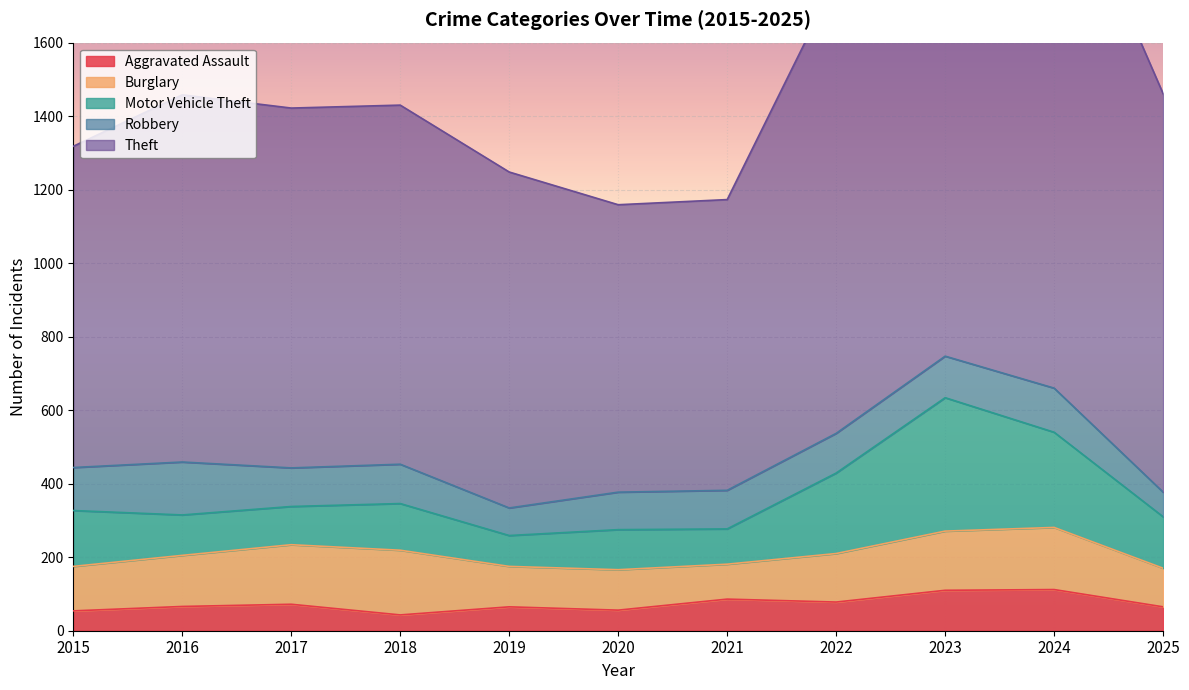

Between 2015 and 2019, which is larger?

2019